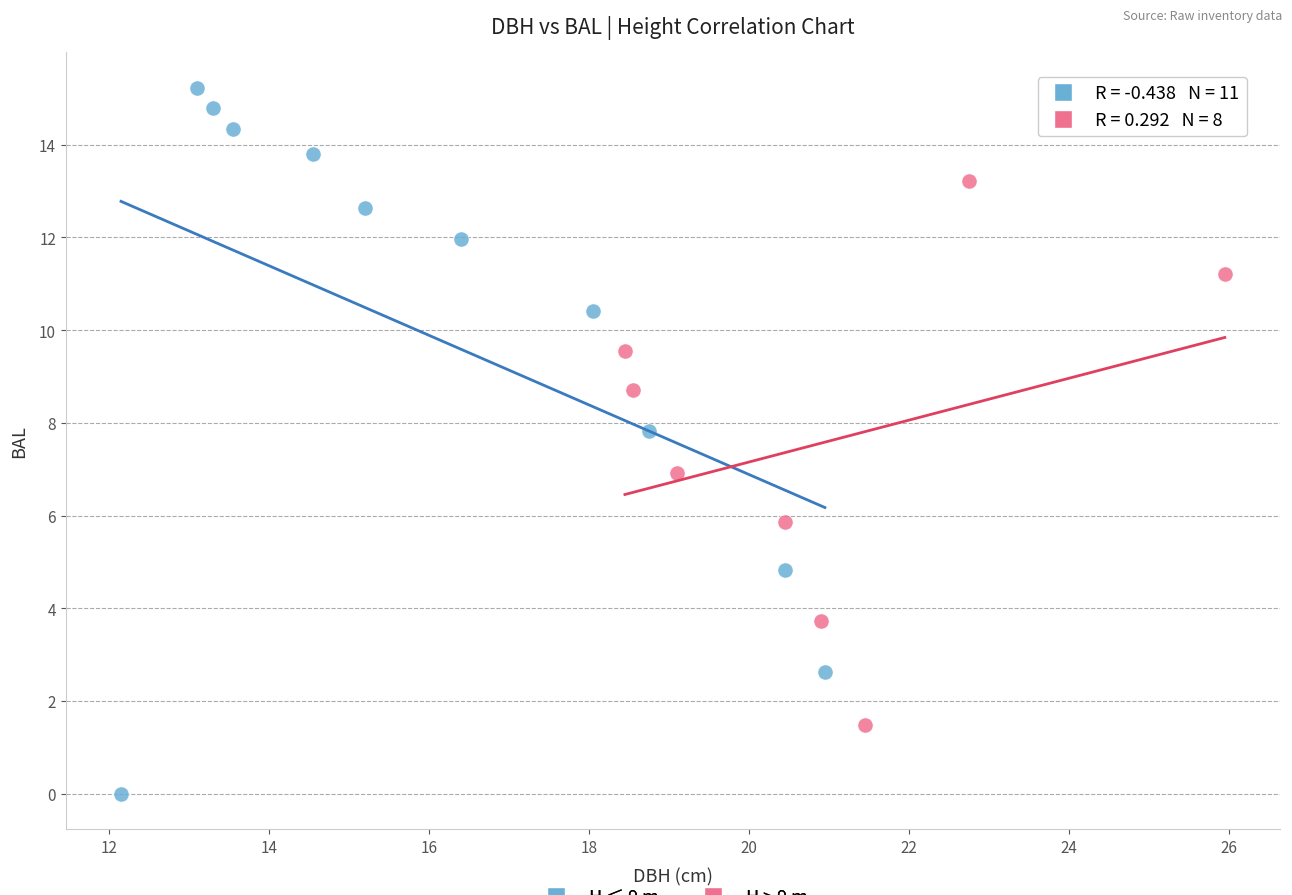

What are all the series names shown in the legend?

H ≤ 9 m, H > 9 m